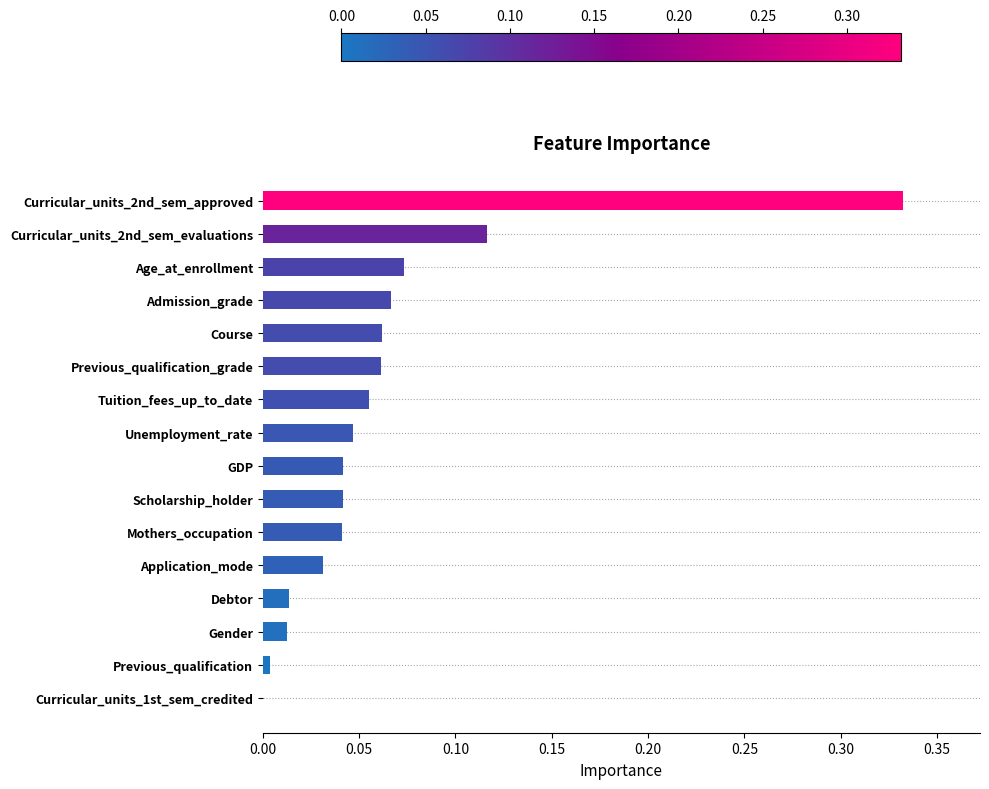

The value at Gender is 0.0. True or false?

True